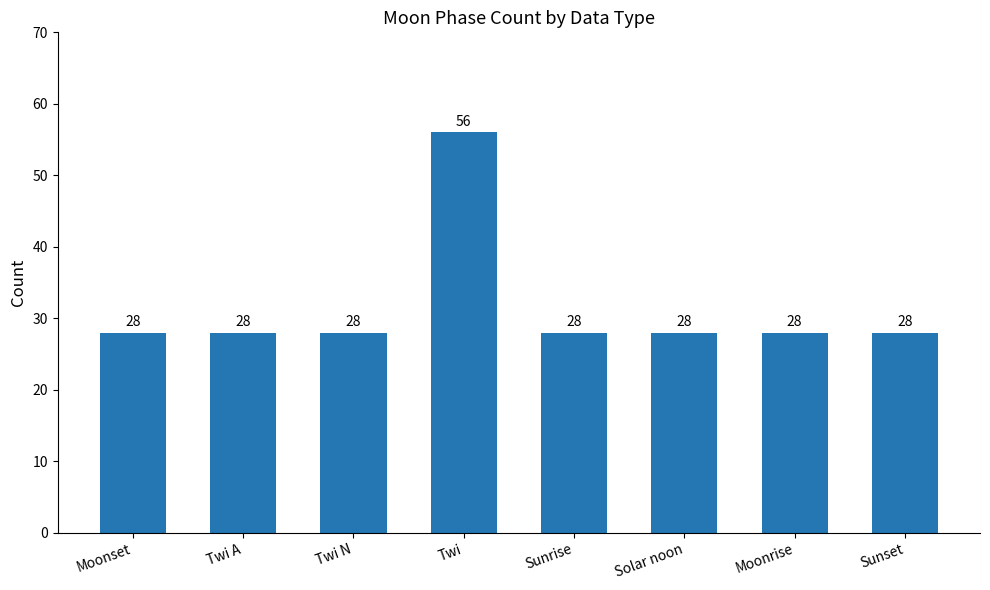

Count the number of data series in this chart.

1